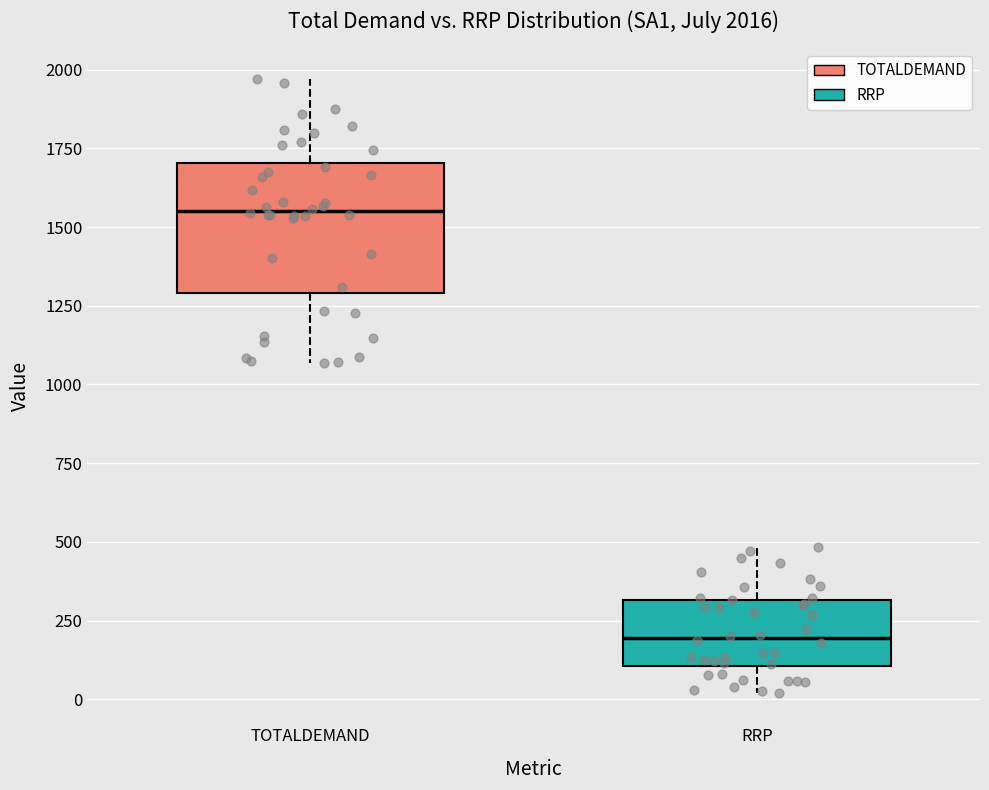

Which box's median line is the lowest?

RRP